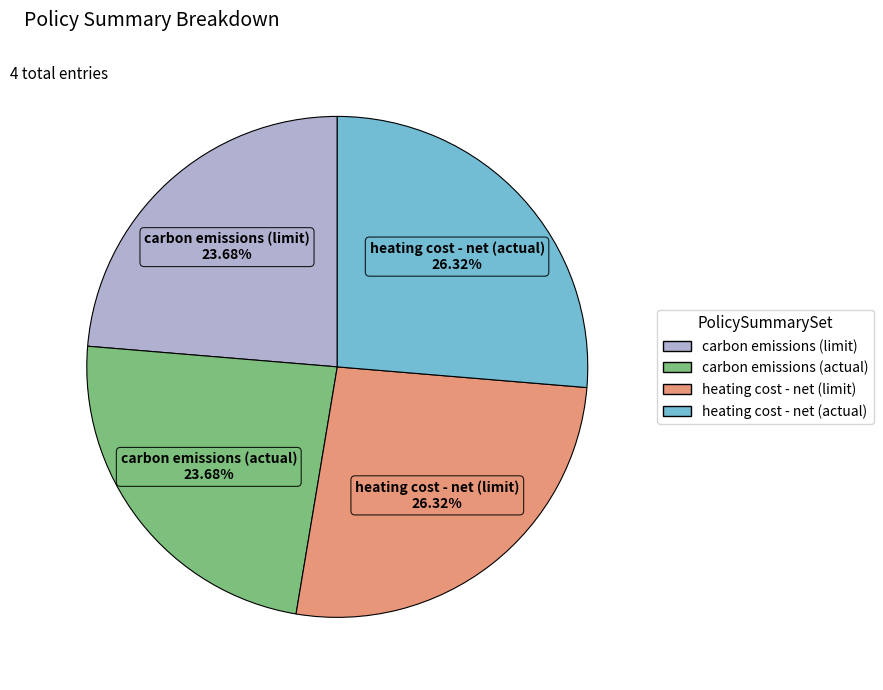

To the nearest percent, what is the average slice percentage?

25%